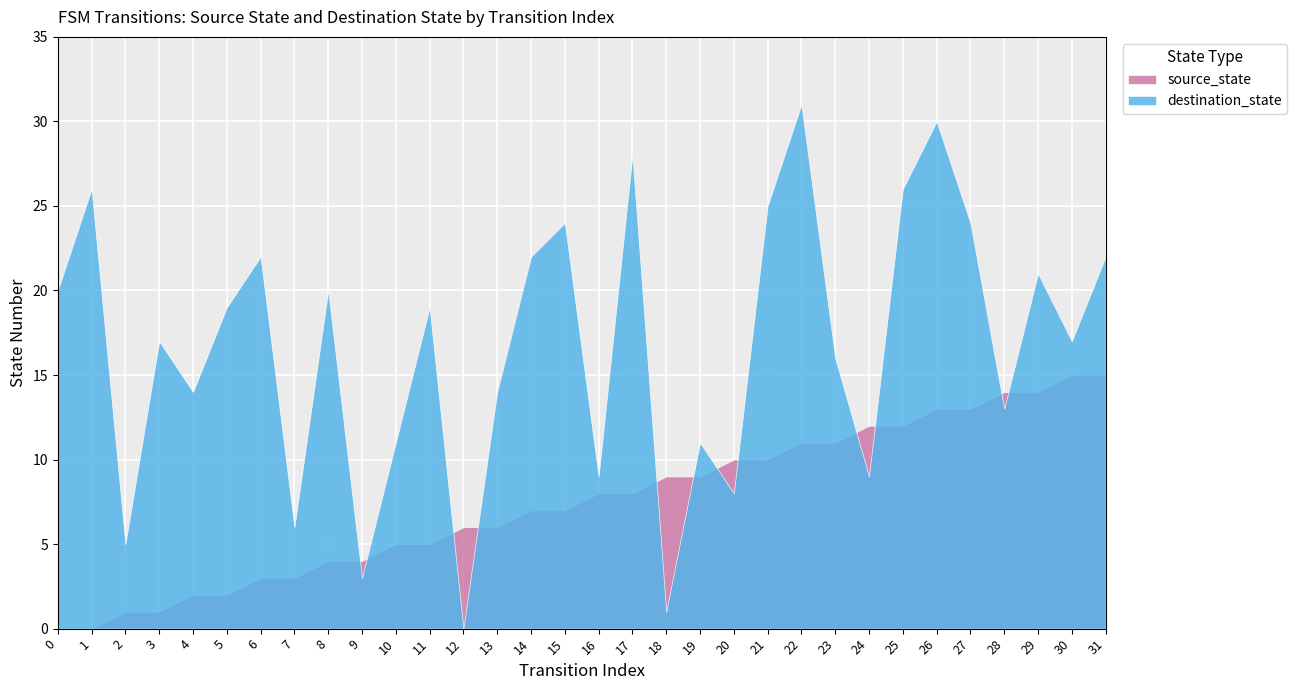

How many intersections are there between source_state and destination_state?

12